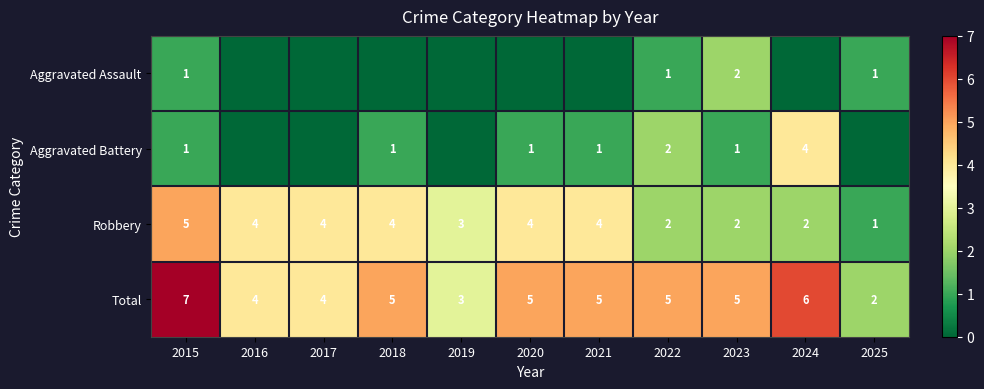

True or false: Aggravated Assault has a value of 1 at 2023.

False